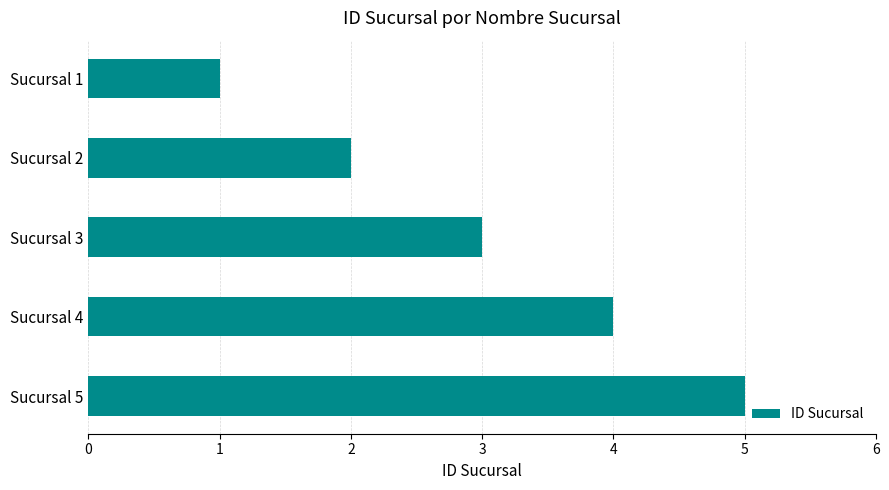

The chart shows a value of 5 at Sucursal 3. True or false?

False